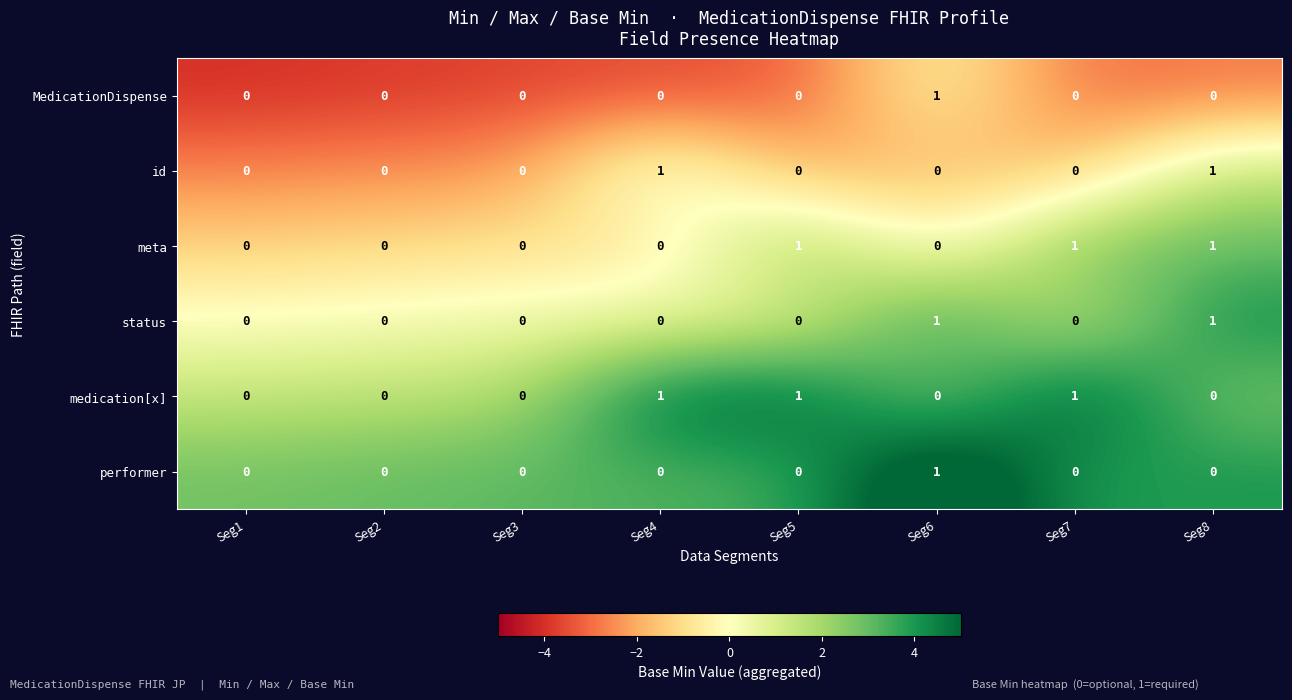

How many meta values are between 0 and 1?

8